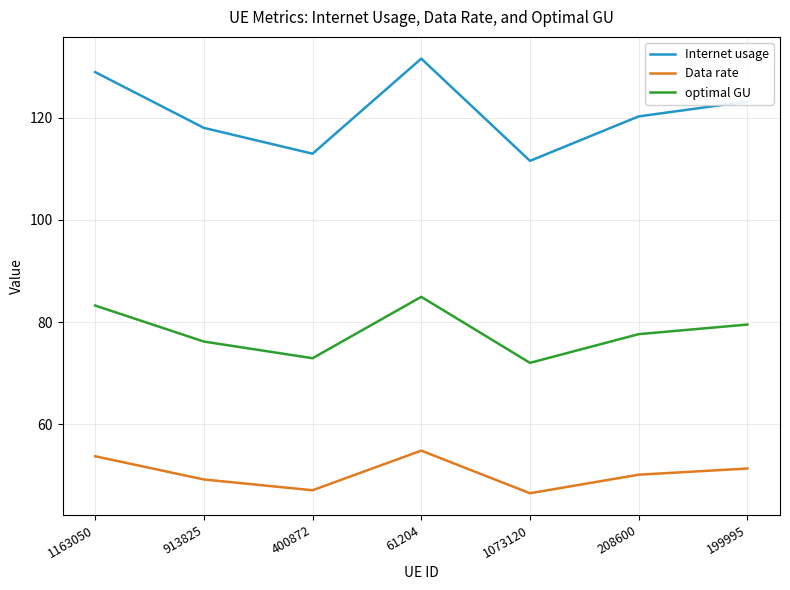

What is the average value of the optimal GU series?

78.1